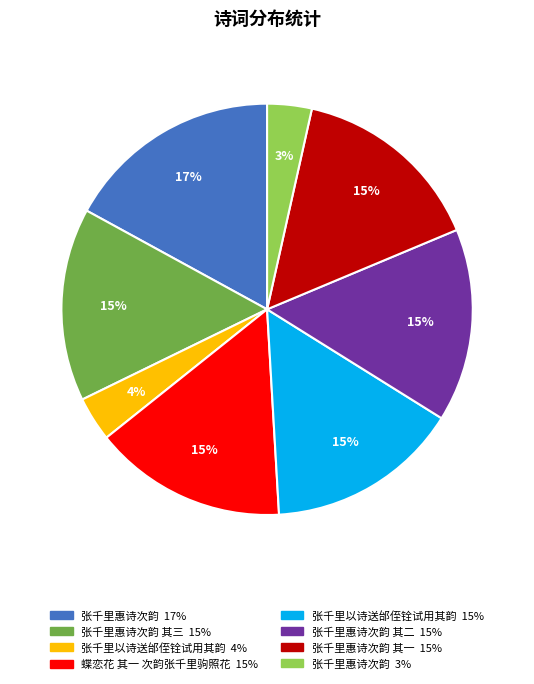

To the nearest percent, what is the difference between the largest and smallest slice percentages?

14%